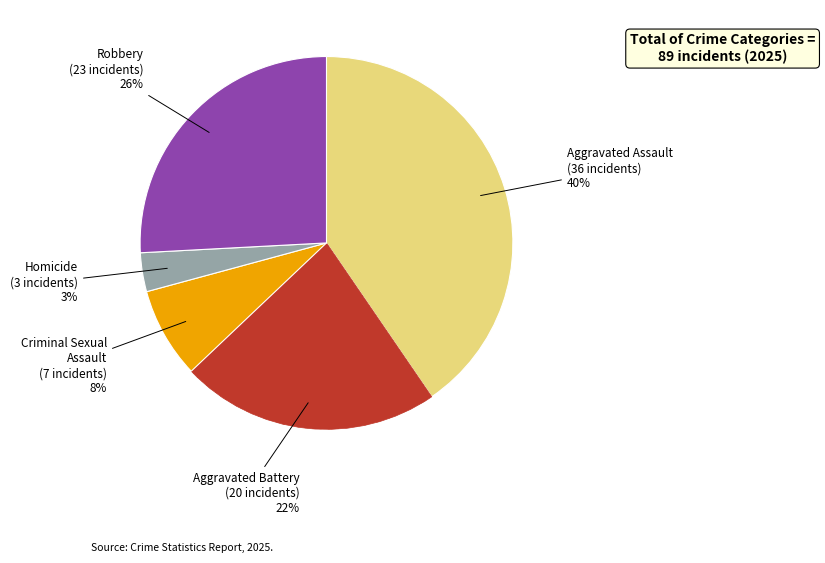

Is there a majority slice in this chart?

No